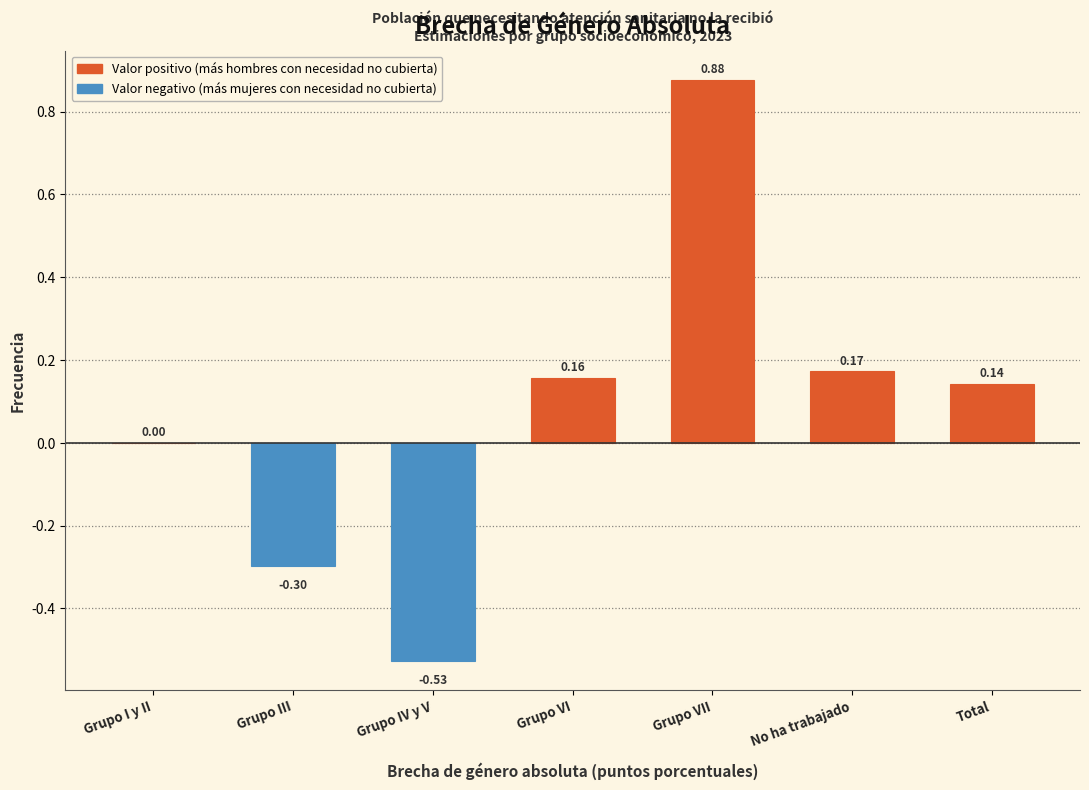

At which category does the chart reach its peak across all series?

Grupo VII